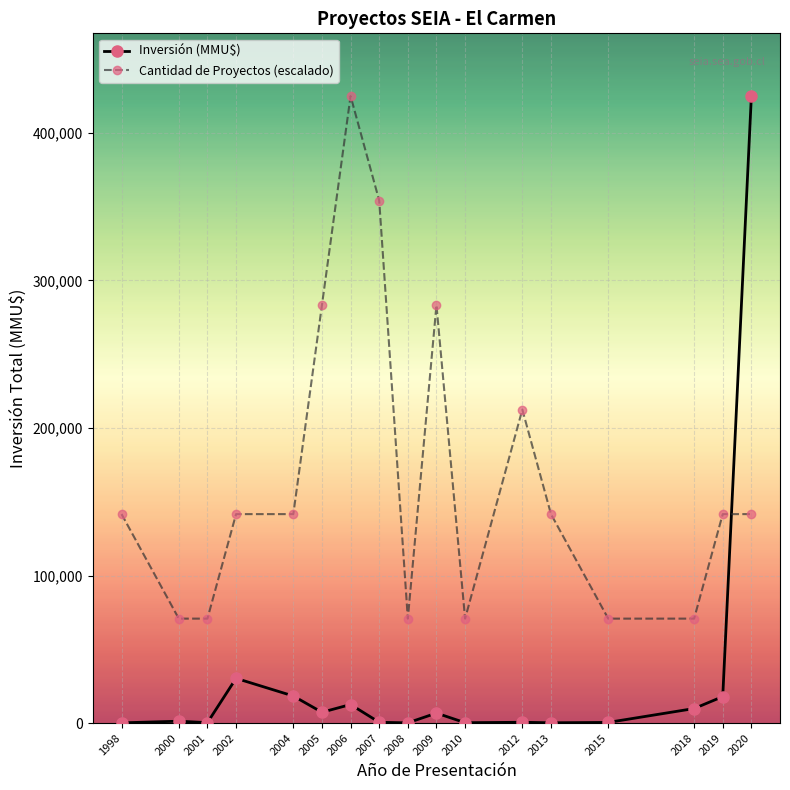

What is the total value across all series at 2000?

72153.3